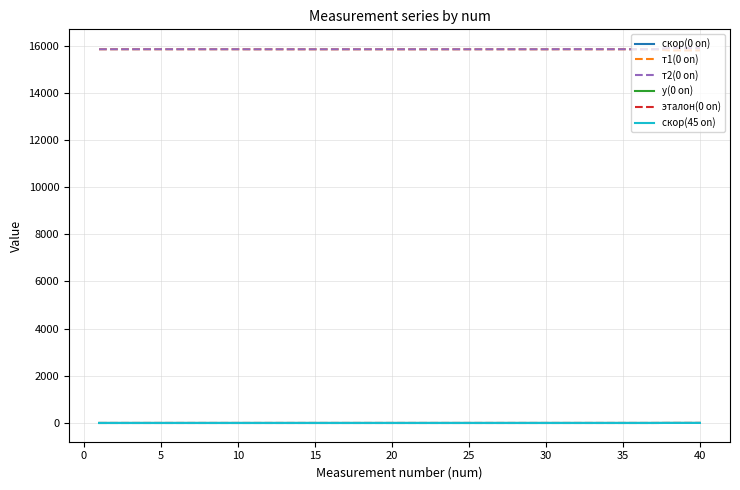

What is the maximum value for т2(0 on)?

15894.0